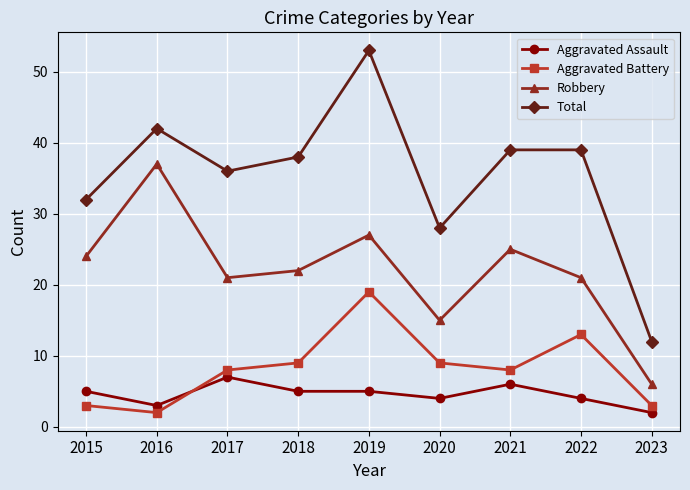

At 2021, list the series in order from largest to smallest.

Total, Robbery, Aggravated Battery, Aggravated Assault